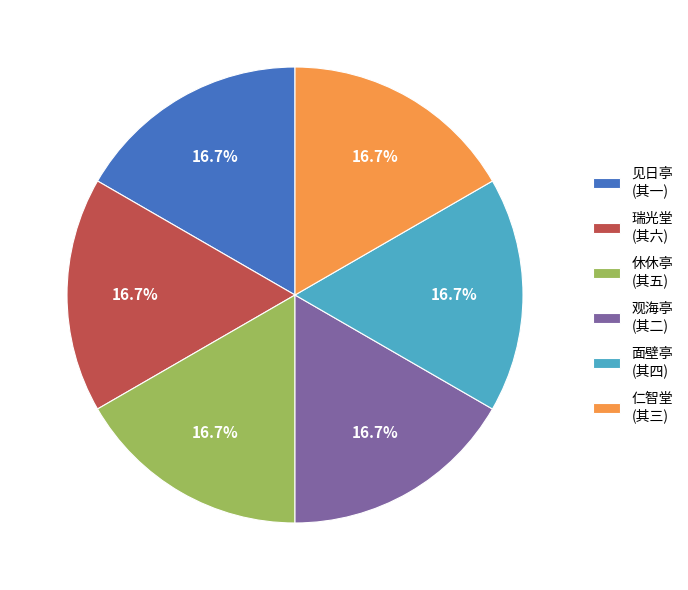

What is the ratio of the value at 仁智堂 (其三) to the value at 瑞光堂 (其六)?

1.0